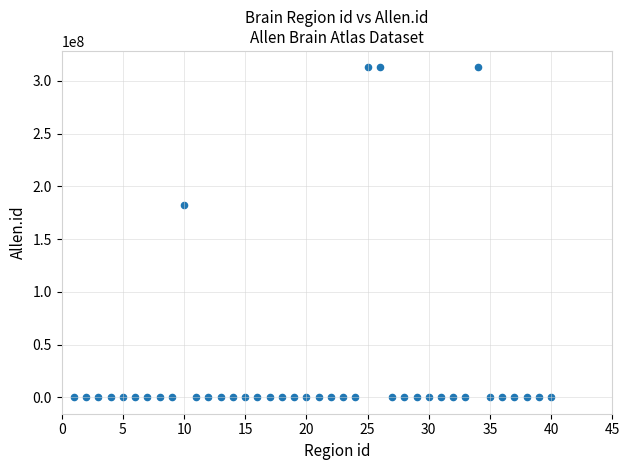

What Y value in the scatter plot is closest to 156391325?

182305689